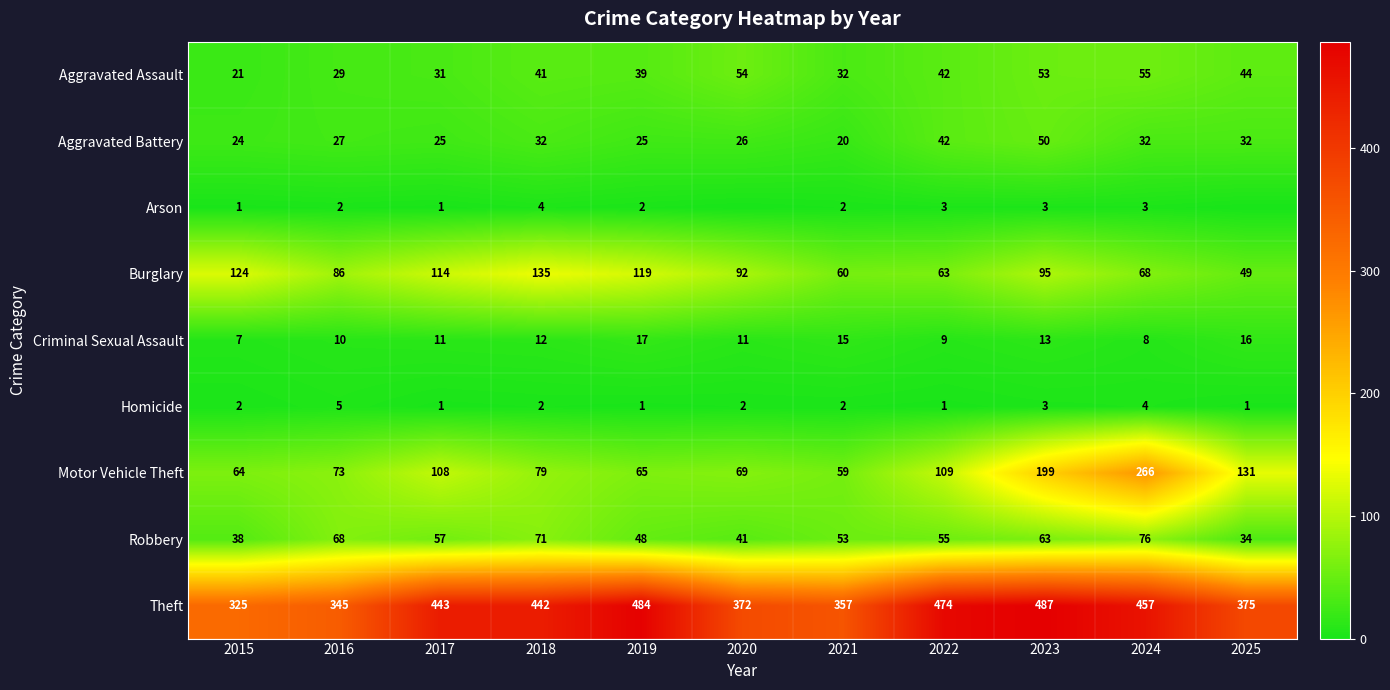

How many data points does each series have?

11